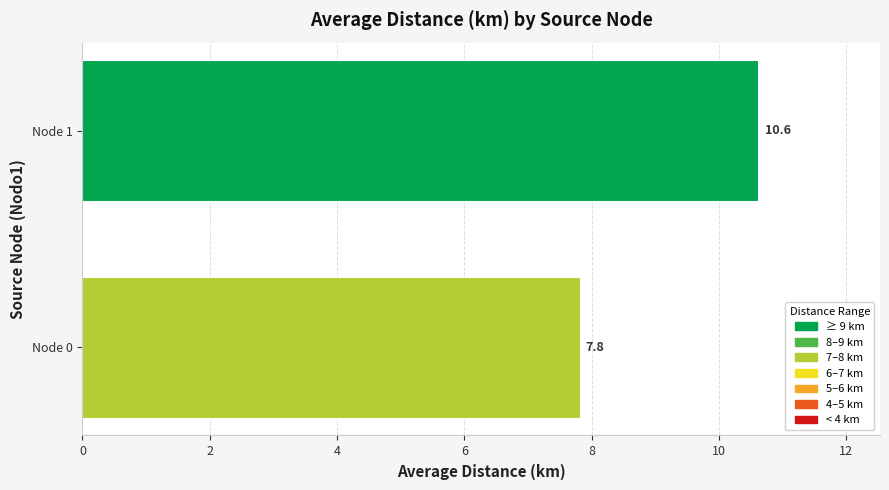

List the labels in order of value, largest first.

Node 1, Node 0